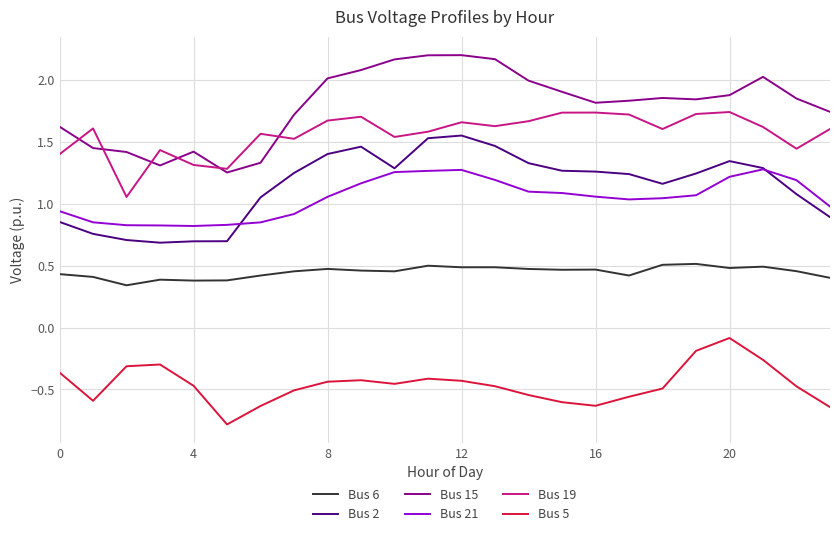

What are all the series names shown in the legend?

Bus 6, Bus 2, Bus 15, Bus 21, Bus 19, Bus 5